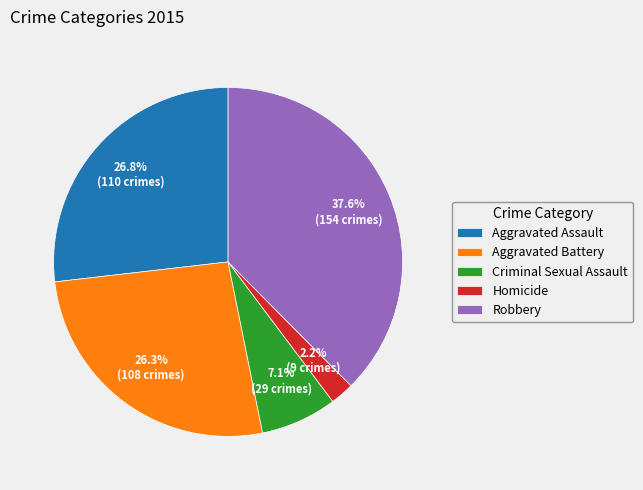

Is the sum of Criminal Sexual Assault and Homicide greater than half?

No